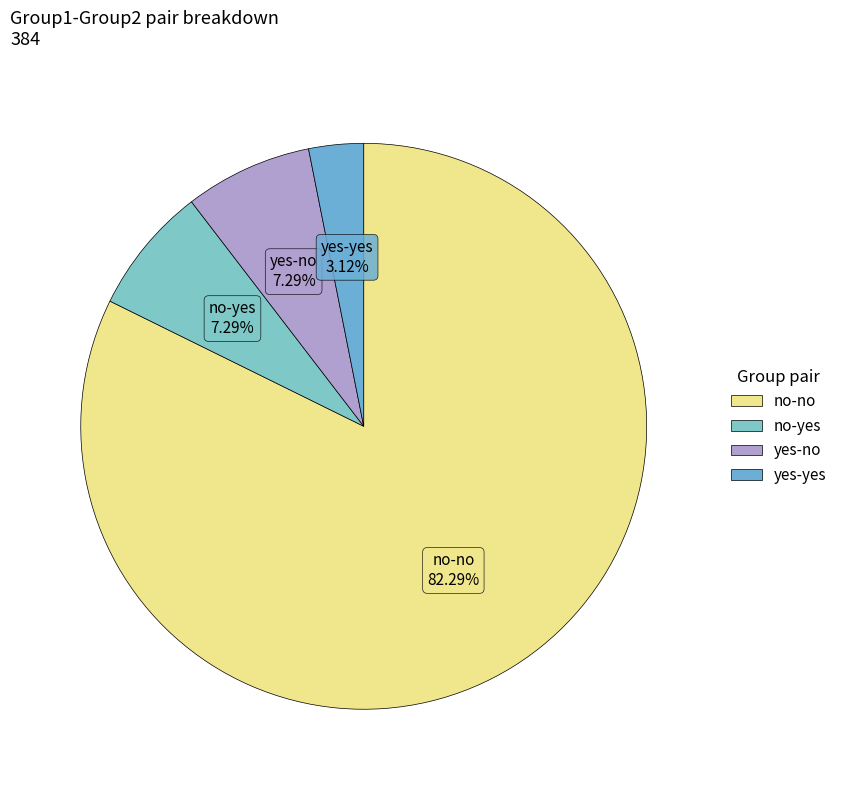

To the nearest percent, what is the difference between the largest and smallest slice percentages?

79%